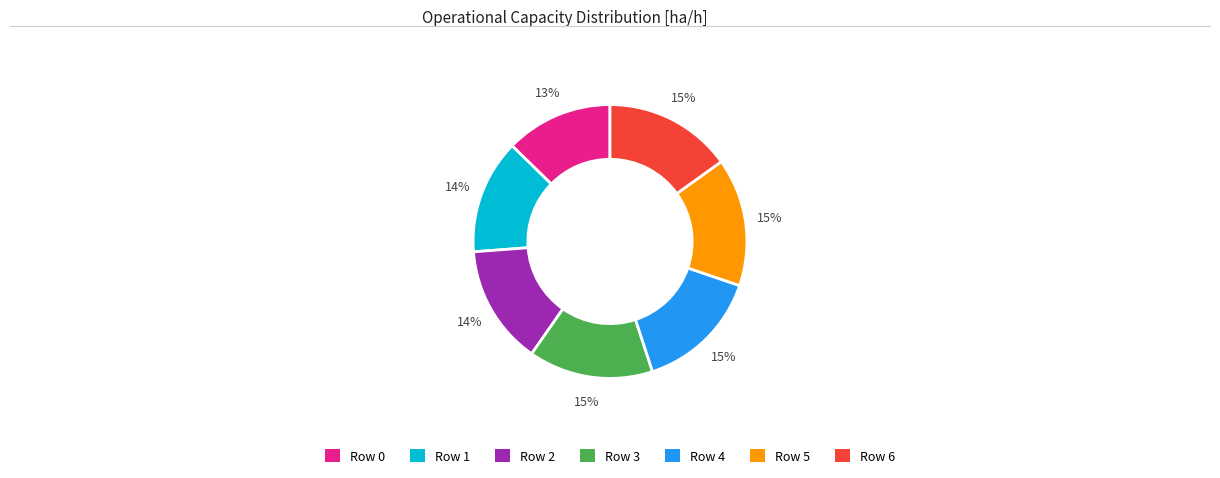

What is the smallest slice in the pie chart?

Row 0